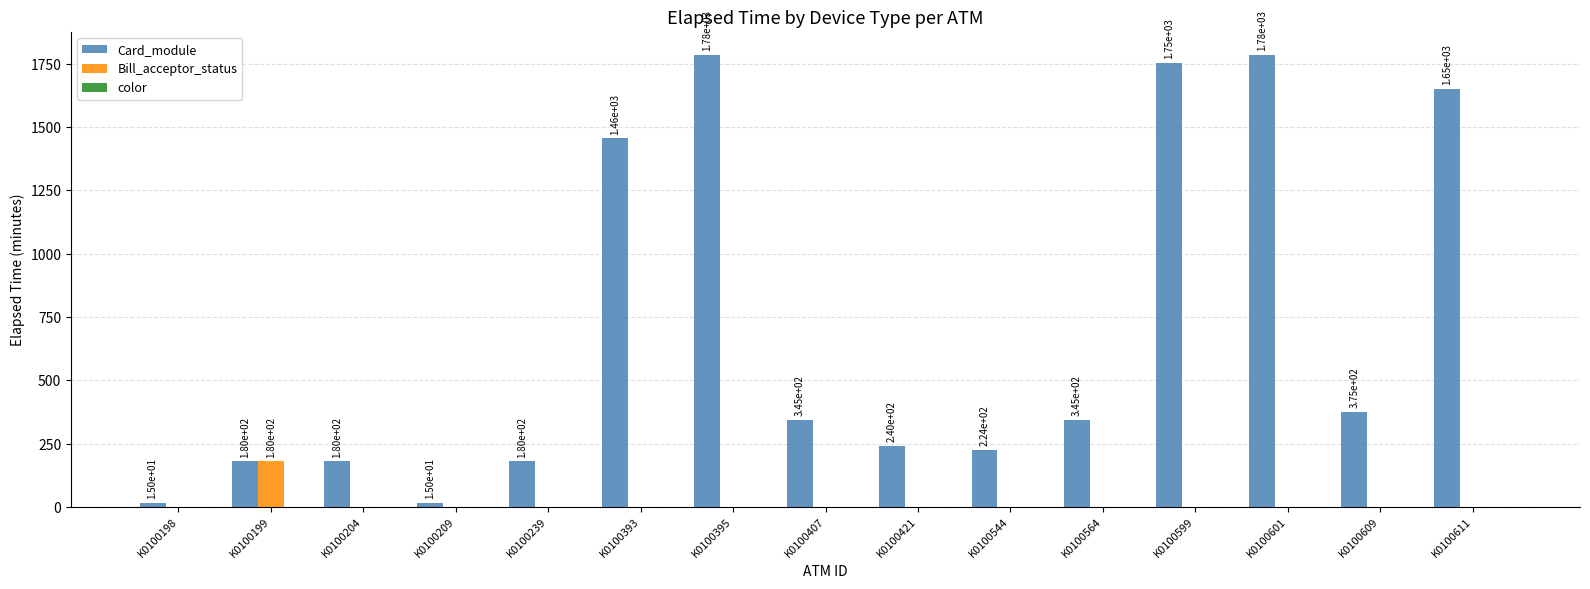

What is the sum of all Bill_acceptor_status values?

180